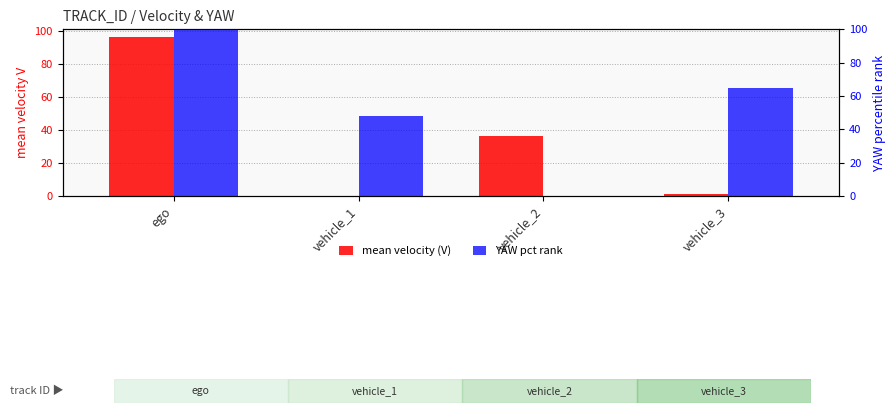

What is the highest value of the mean velocity (V) series?

96.0